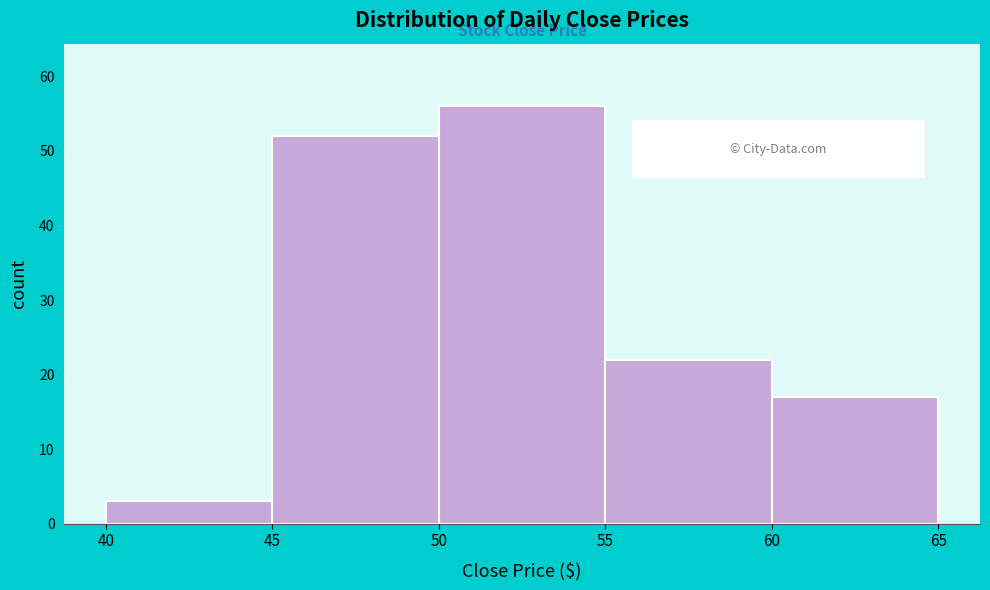

Reading left to right, transcribe this chart: for each bar, give the range it covers on the x-axis and its height. The values are not printed on the chart, so give them approximately, as read against the axis.

40 to 45: 3
45 to 50: 52
50 to 55: 56
55 to 60: 22
60 to 65: 17